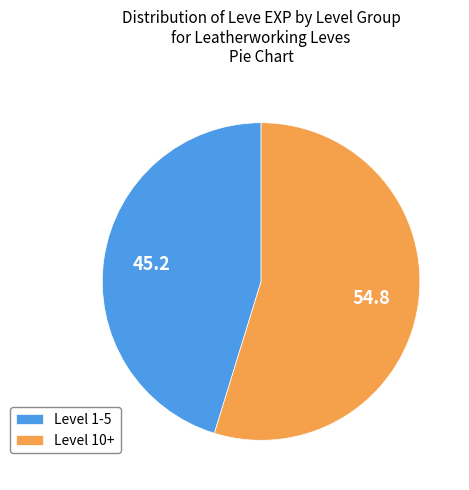

Does Level 1-5 represent more than half of the total?

No